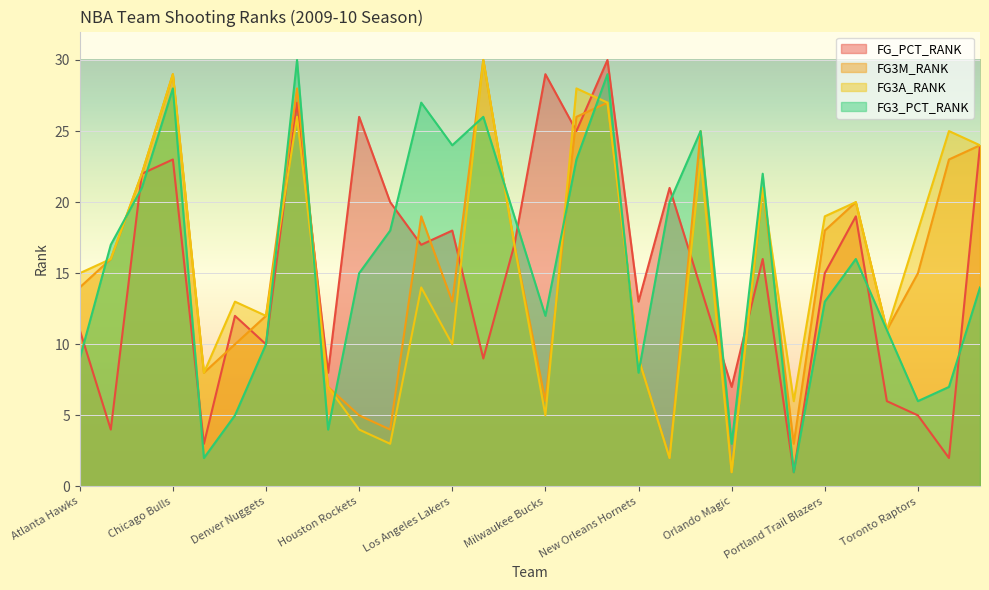

At which category is the sum across all series the highest?

New Jersey Nets